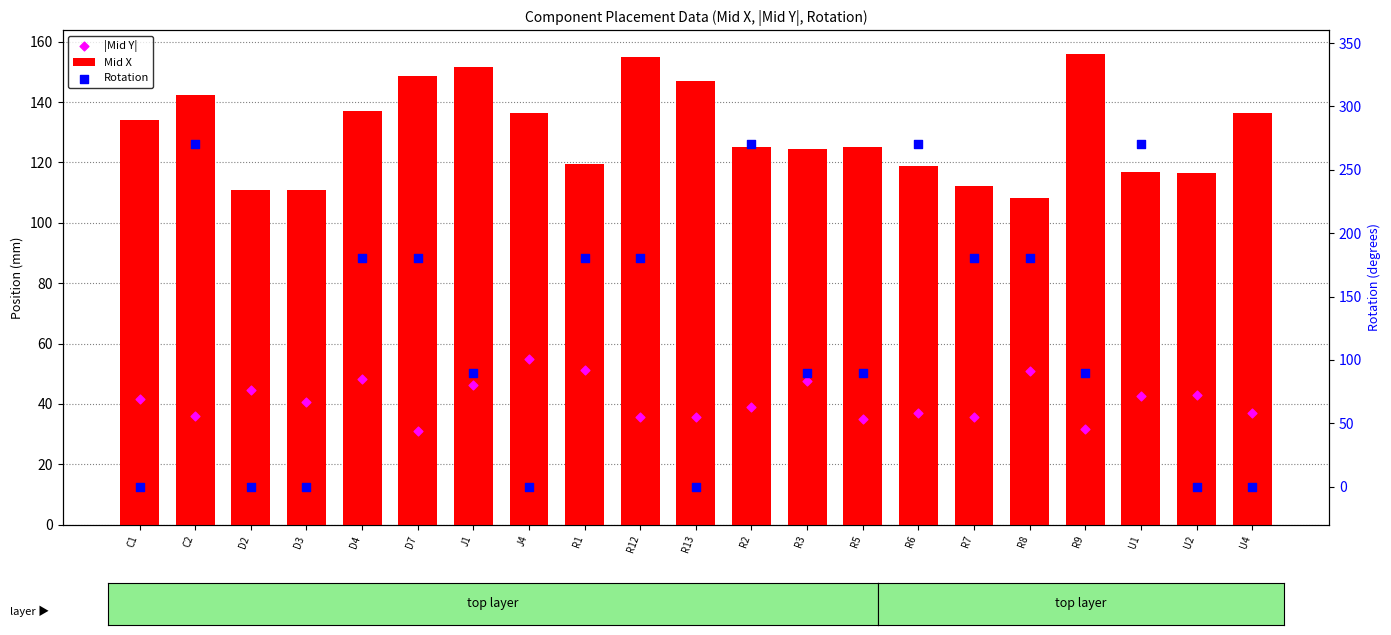

What is the total value across all series at R8?

339.0